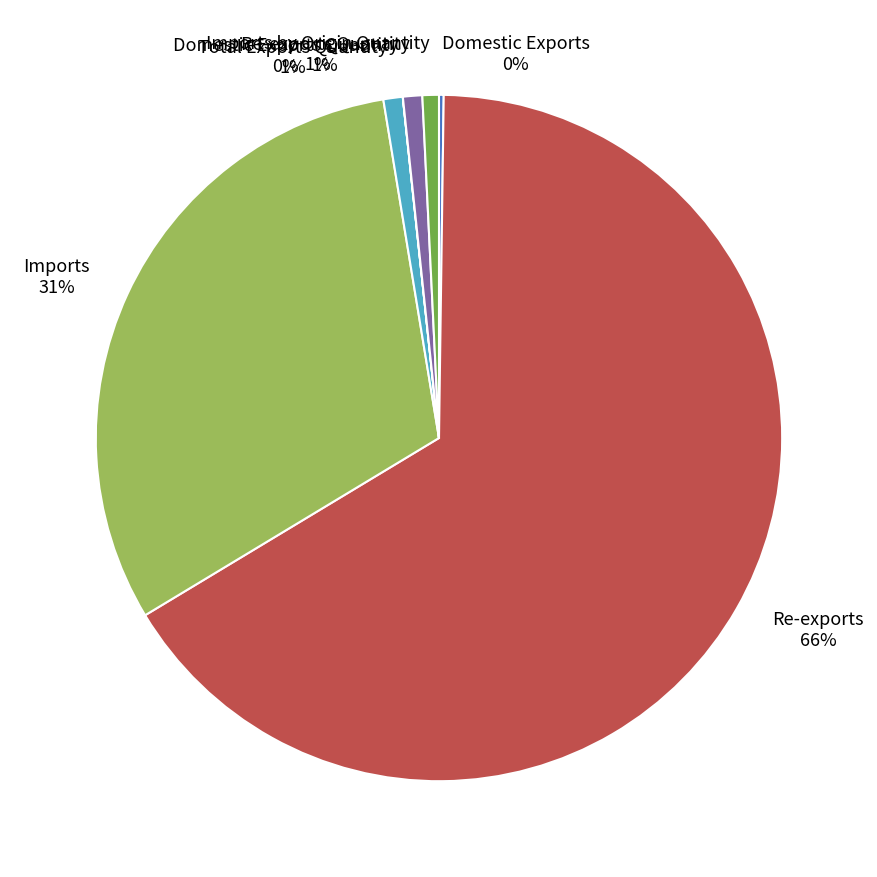

To the nearest percent, what is the average slice percentage?

14%